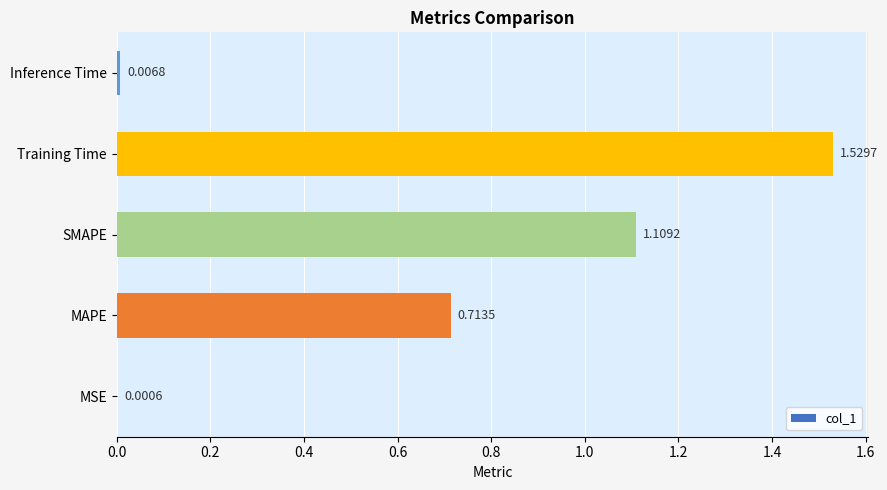

Which label corresponds to the largest value in the chart?

Training Time